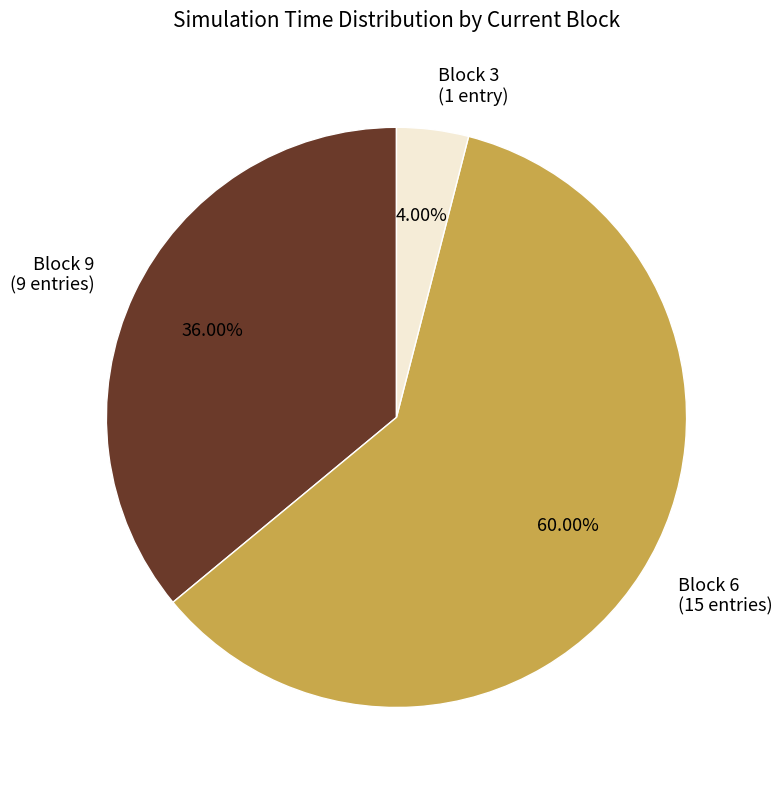

Between Block 3 (1 entry) and Block 6 (15 entries), which is larger?

Block 6 (15 entries)